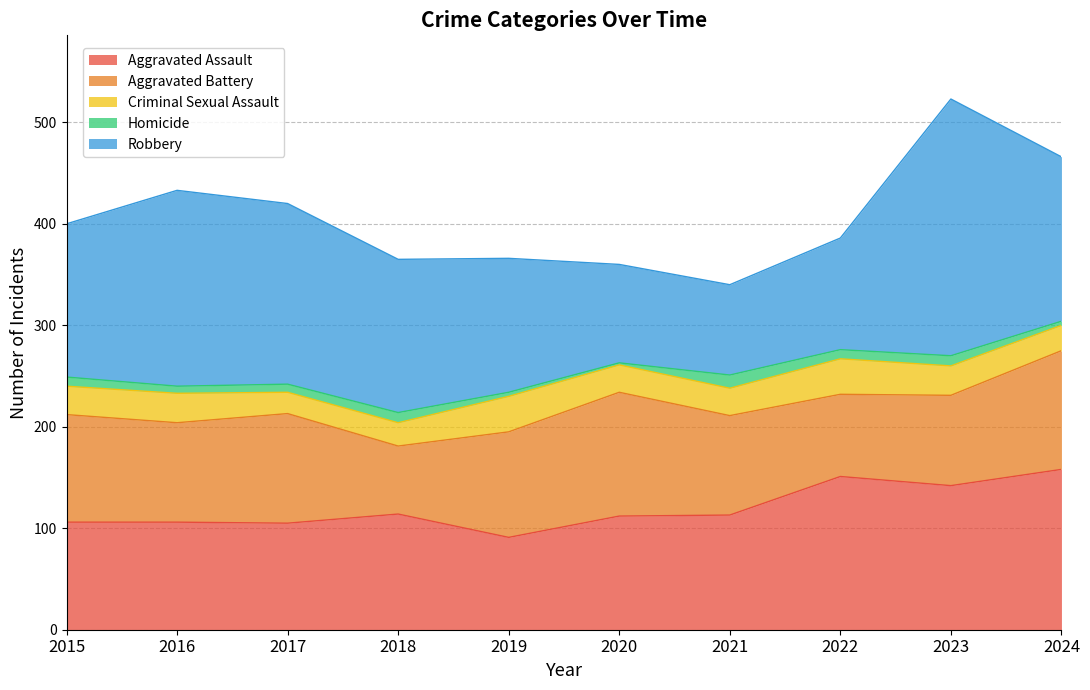

Reading left to right, extract all data points from this chart.

Aggravated Assault: 2015=106	2016=106	2017=105	2018=114	2019=91	2020=112	2021=113	2022=151	2023=142	2024=158
Aggravated Battery: 2015=106	2016=98	2017=108	2018=67	2019=104	2020=122	2021=98	2022=81	2023=89	2024=117
Criminal Sexual Assault: 2015=28	2016=29	2017=21	2018=23	2019=35	2020=27	2021=27	2022=35	2023=29	2024=25
Homicide: 2015=9	2016=7	2017=8	2018=10	2019=4	2020=2	2021=13	2022=9	2023=10	2024=4
Robbery: 2015=151	2016=193	2017=178	2018=151	2019=132	2020=97	2021=89	2022=110	2023=253	2024=162